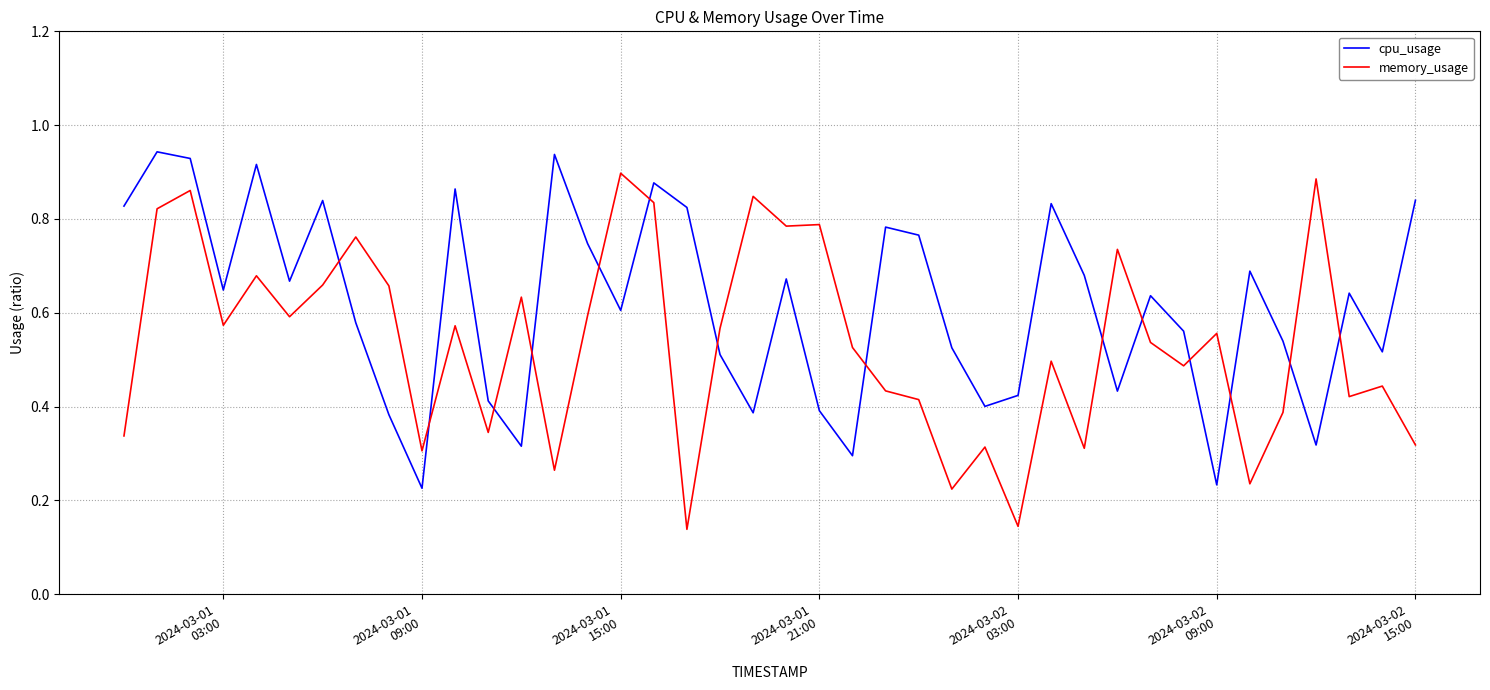

How many times do memory_usage and cpu_usage cross each other?

14